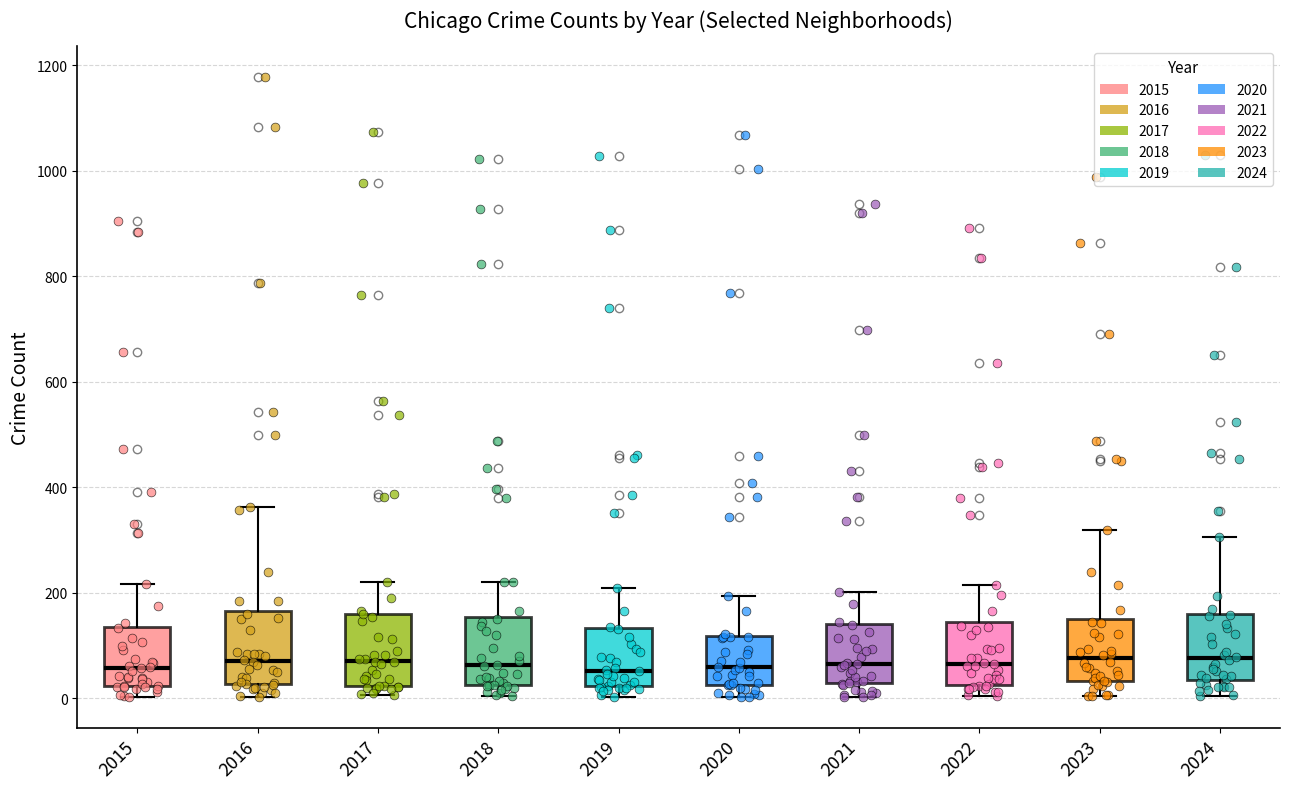

Where does the median line of the box at x = 2015 sit on the y-axis? The values are not printed on the chart, so give them approximately, as read against the axis.

60